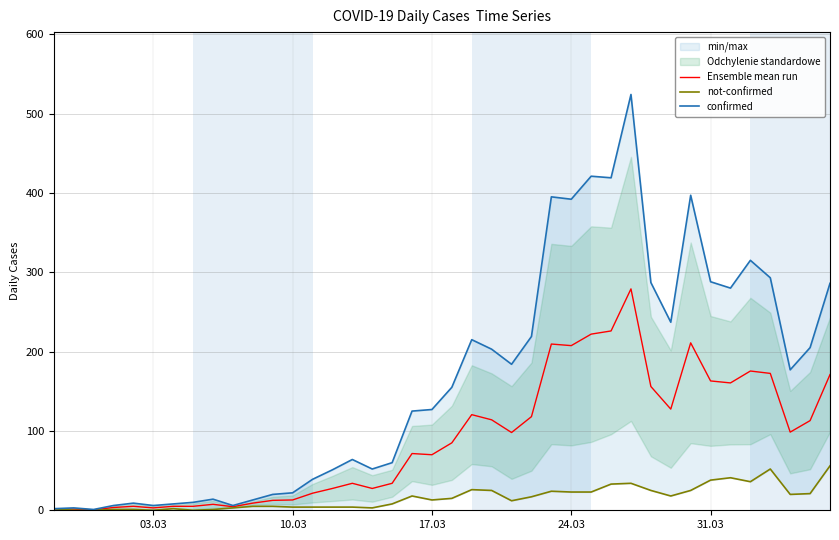

What is the highest value of the Ensemble mean run series?

279.0